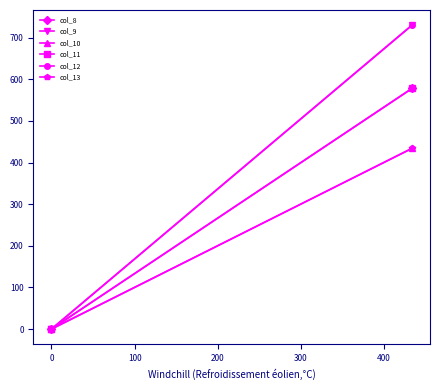

How many lines are shown in the chart?

6